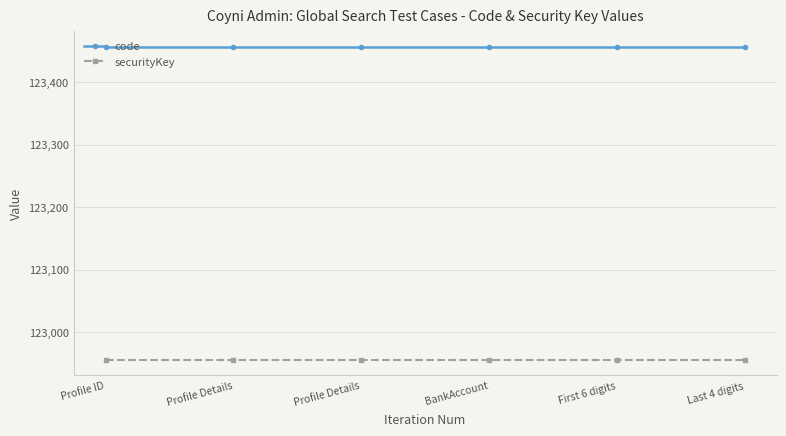

At how many categories does at least one series exceed 123161?

6